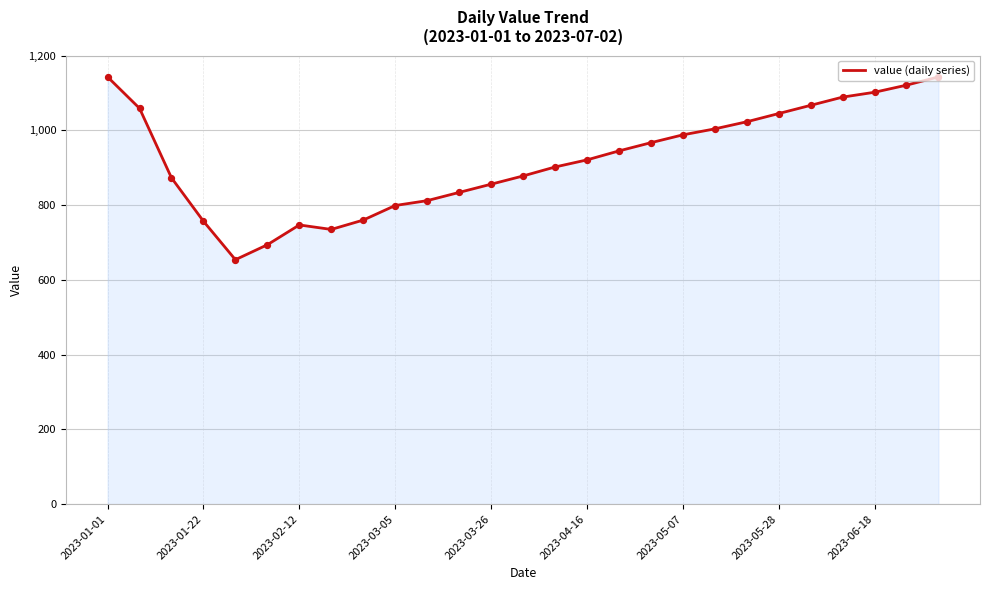

What is the difference between the maximum and minimum values?

489